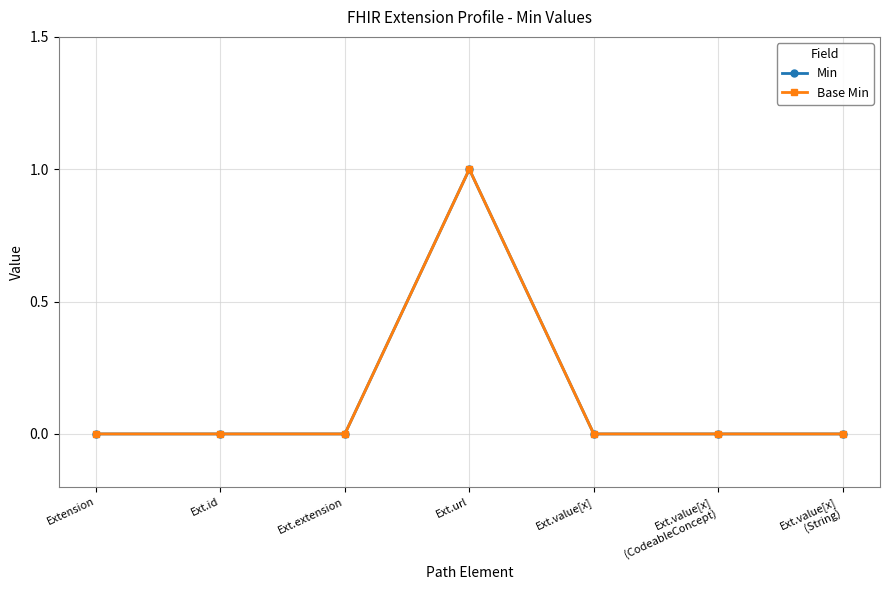

True or false: Base Min has a value of 0 at Extension.

True